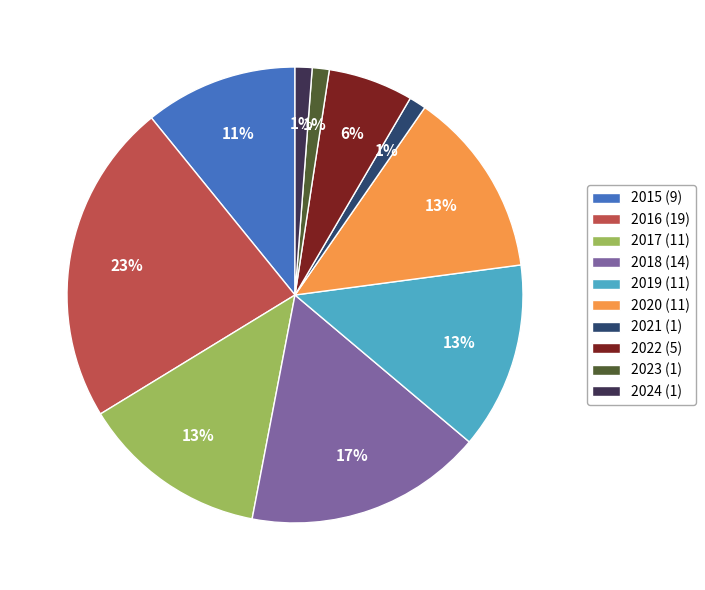

To the nearest percent, what percentage of the pie is 2019?

13%